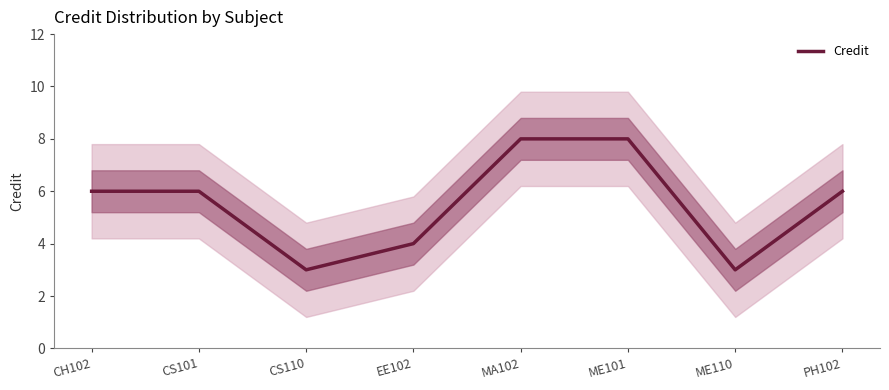

Which label corresponds to the largest value in the chart?

MA102